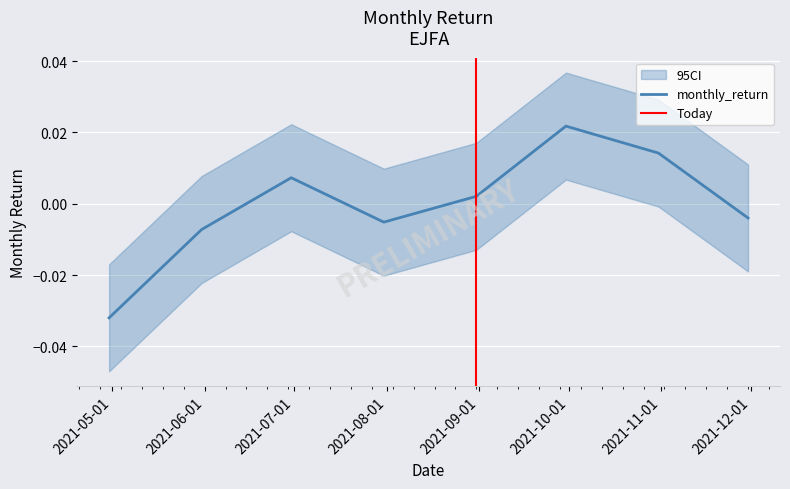

What position from the left is 2021-11-30?

8